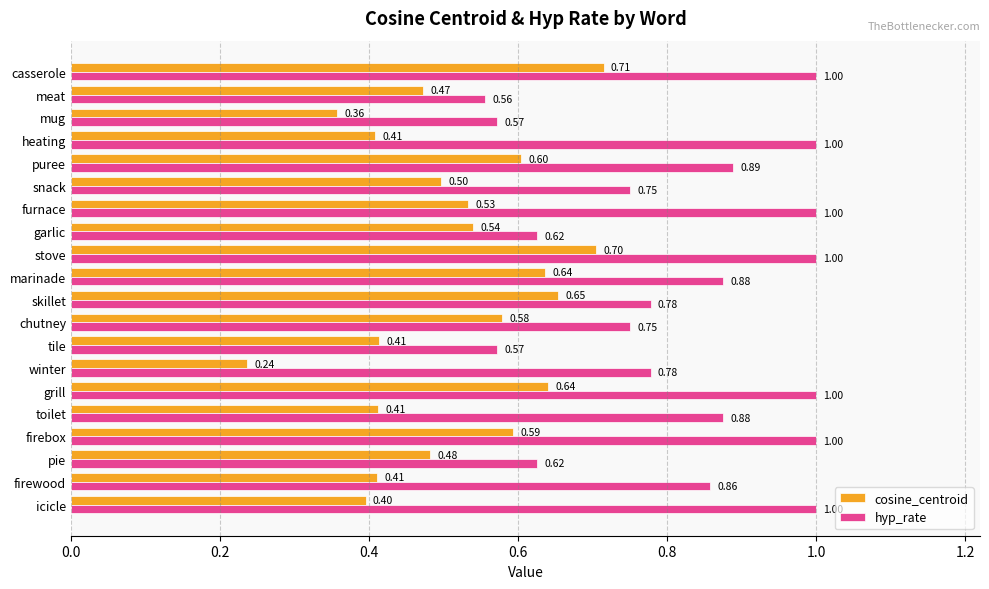

What is the highest value of the cosine_centroid series?

0.7